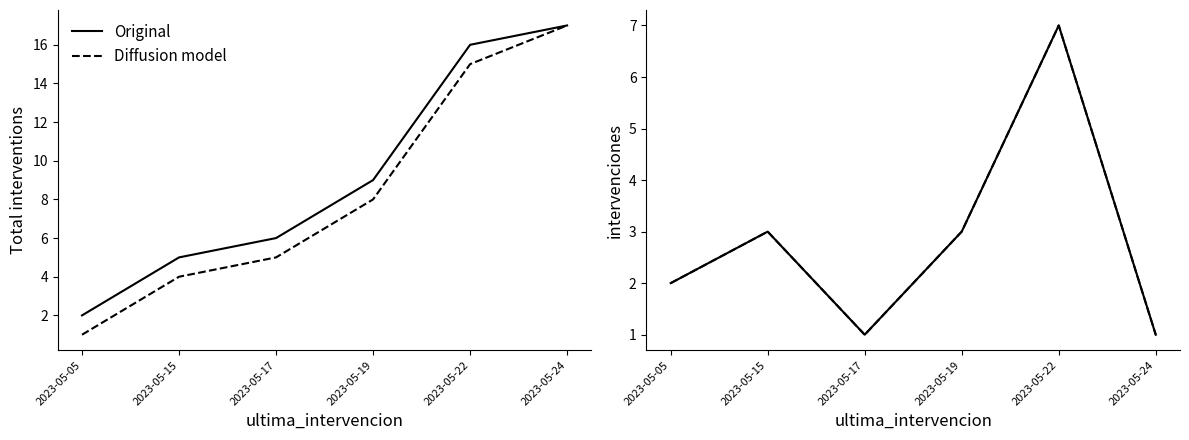

Which series has the largest total across all categories?

Original